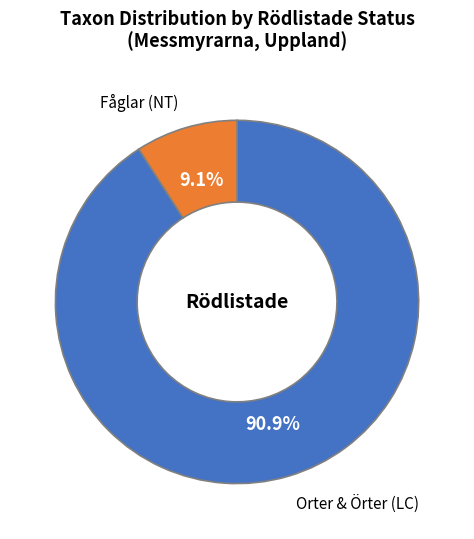

What percentage is NOT represented by Fåglar (NT)?

90.9%